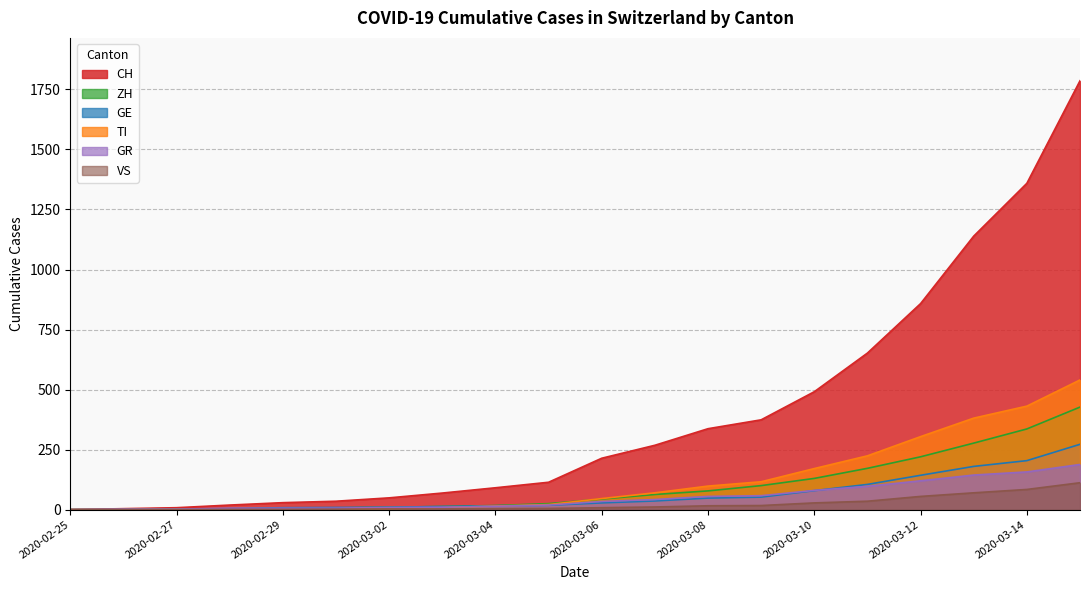

Which label corresponds to the largest value in the chart?

2020-03-15